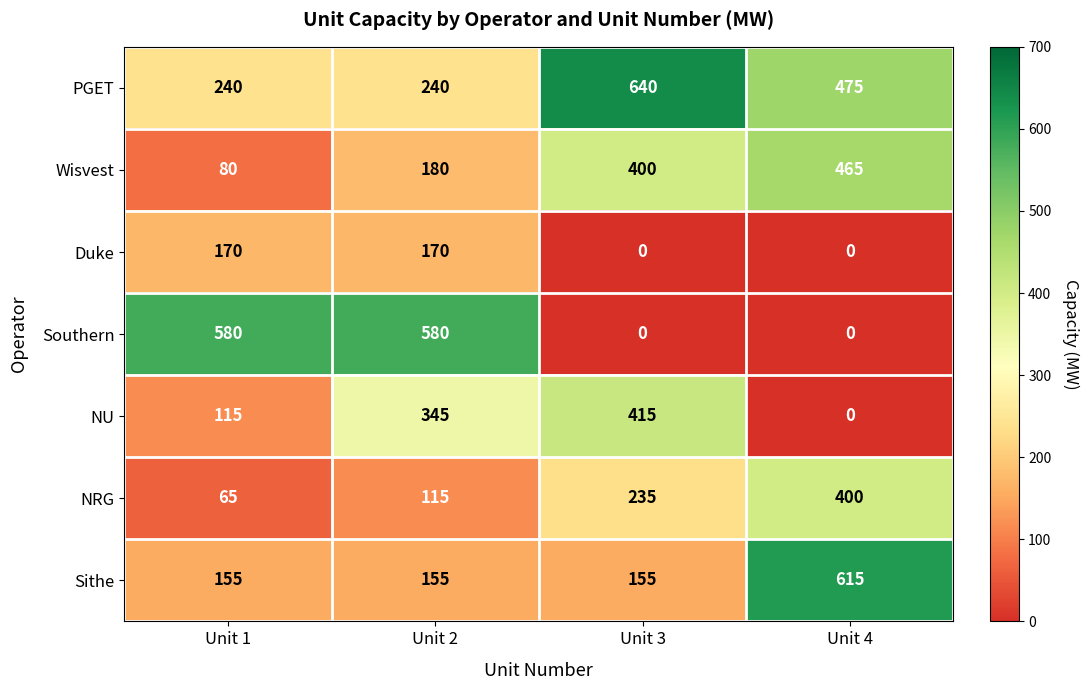

The value of PGET at Unit 3 is 640. True or false?

True